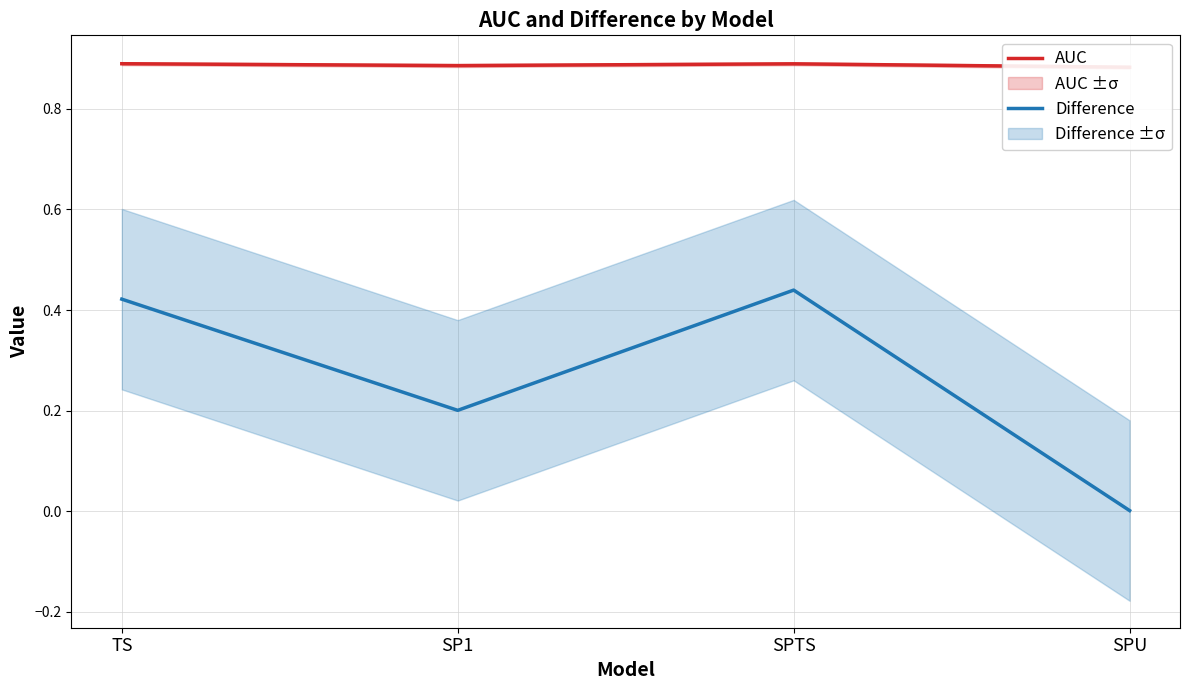

What is the sum of all AUC values?

3.5